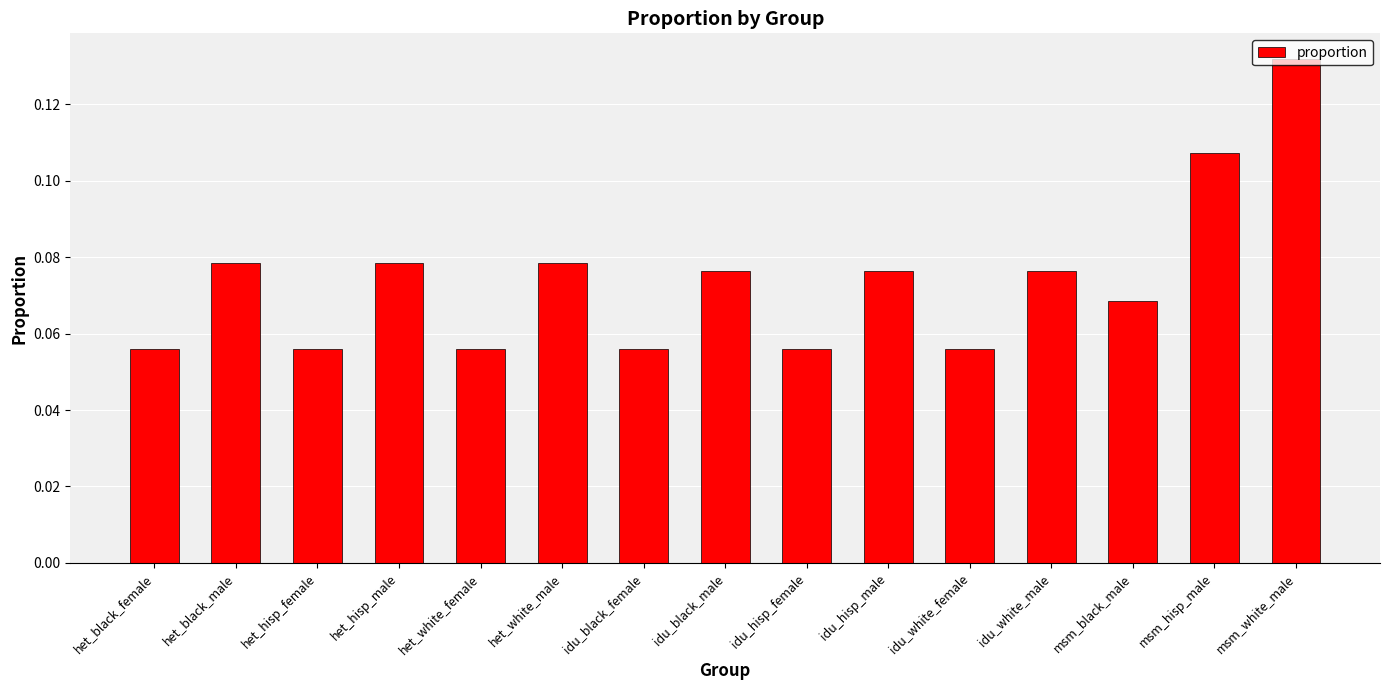

What is the label of the 3rd bar from the left?

het_hisp_female